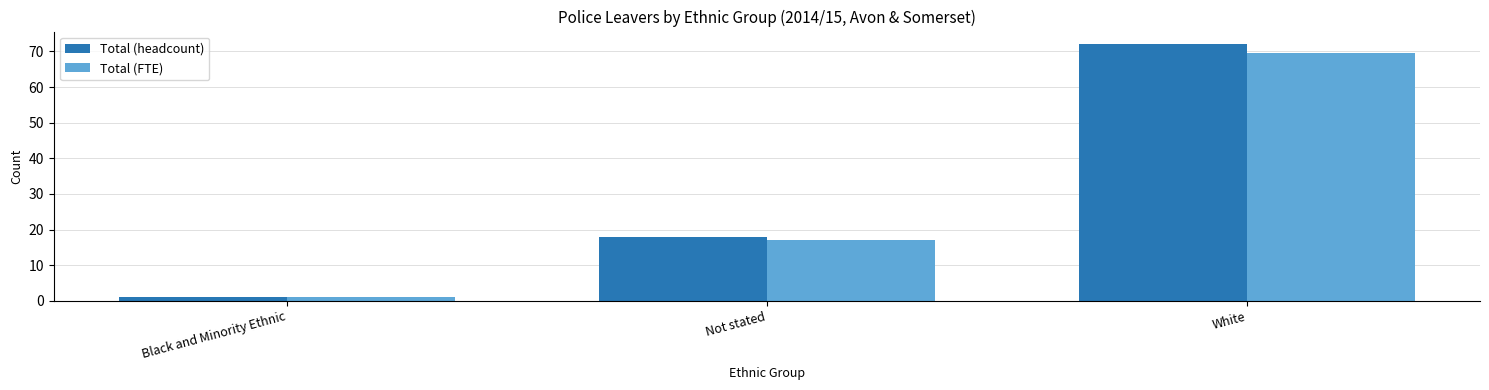

How many distinct data groups are displayed?

2